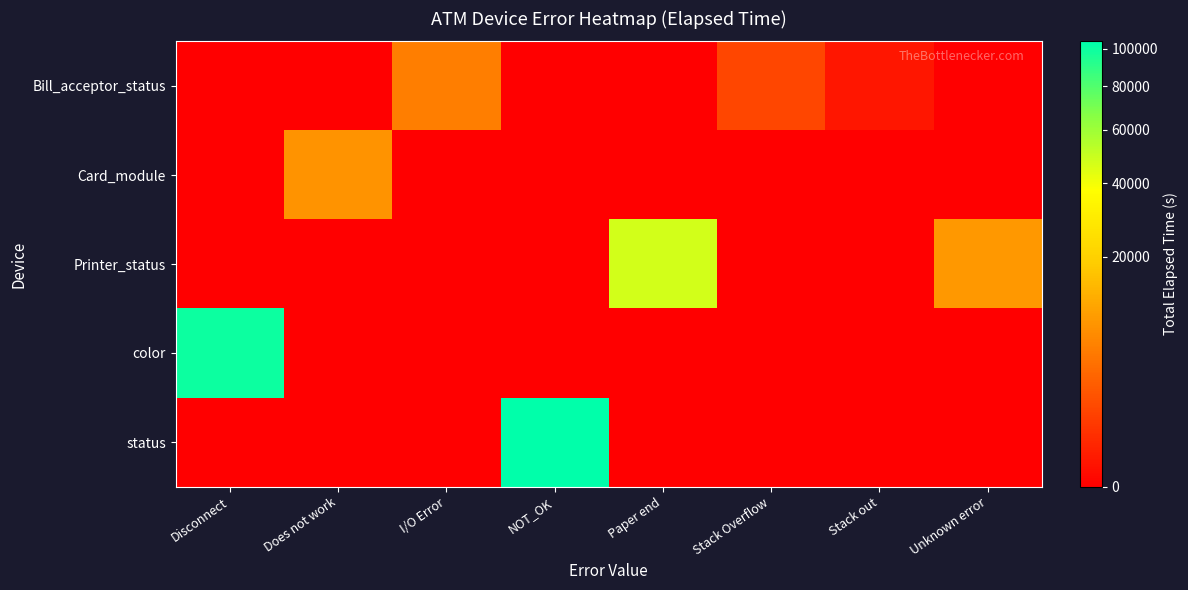

Count the number of data series in this chart.

5